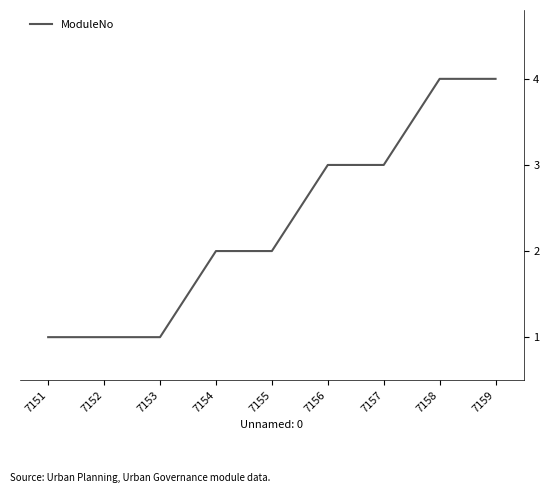

What is the greatest value displayed?

4